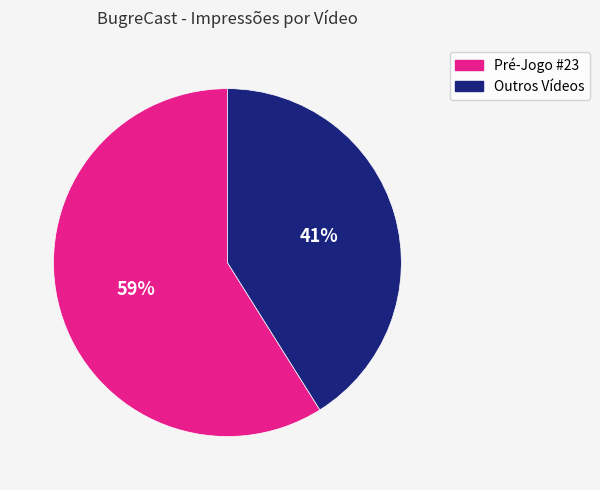

How many segments does this pie chart have?

2